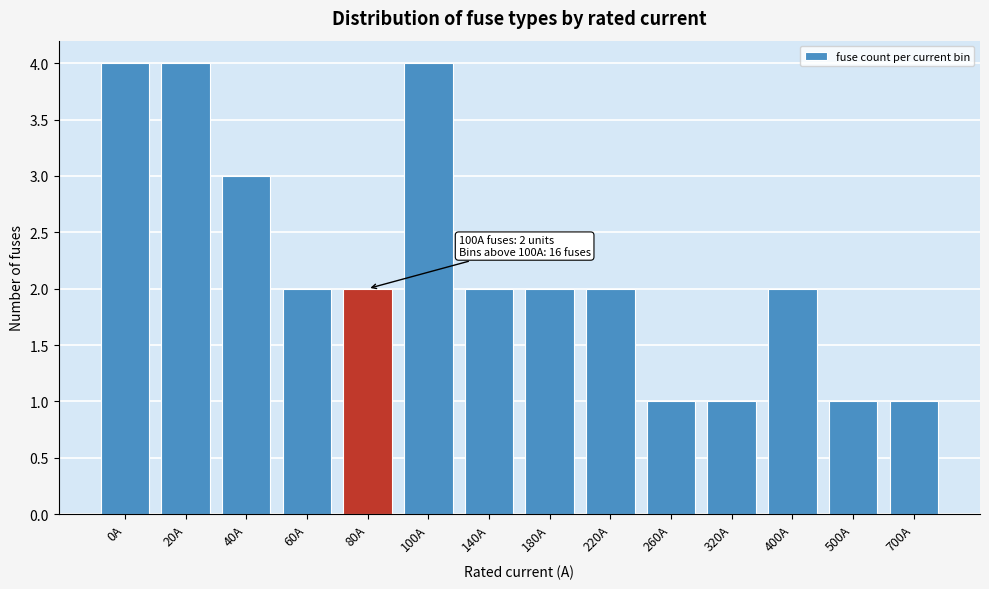

Reading left to right, what are all the values shown in this chart?

0A=4	20A=4	40A=3	60A=2	80A=2	100A=4	140A=2	180A=2	220A=2	260A=1	320A=1	400A=2	500A=1	700A=1